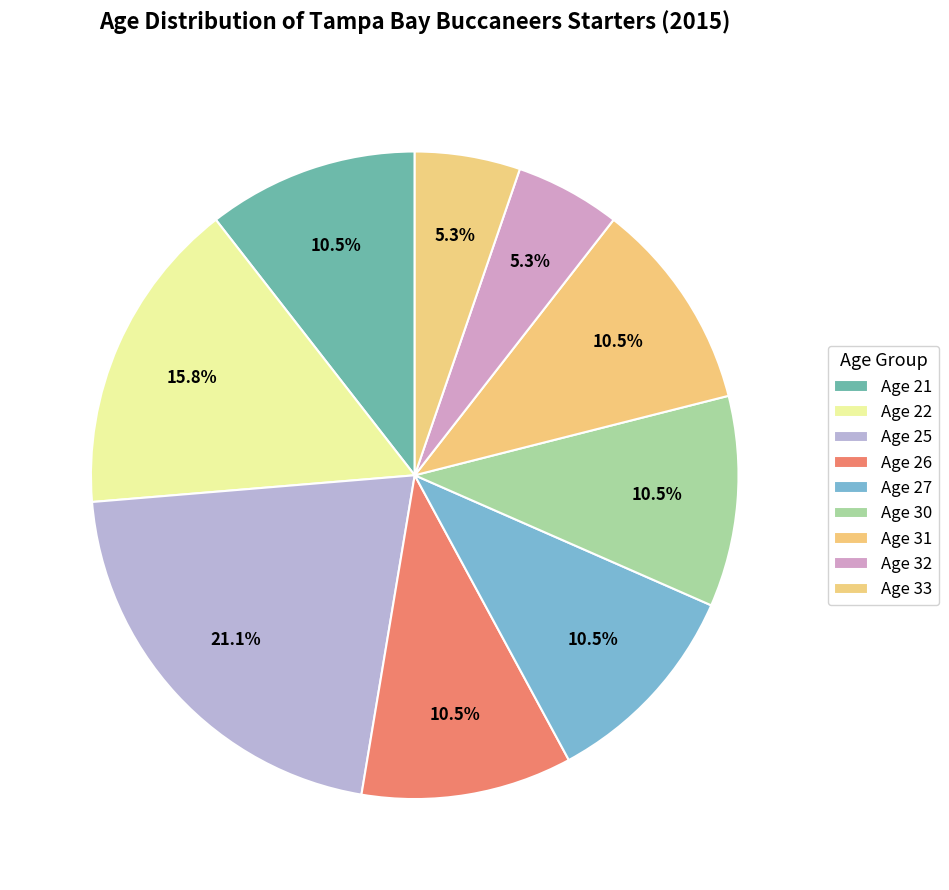

Count the number of slices in the pie.

9